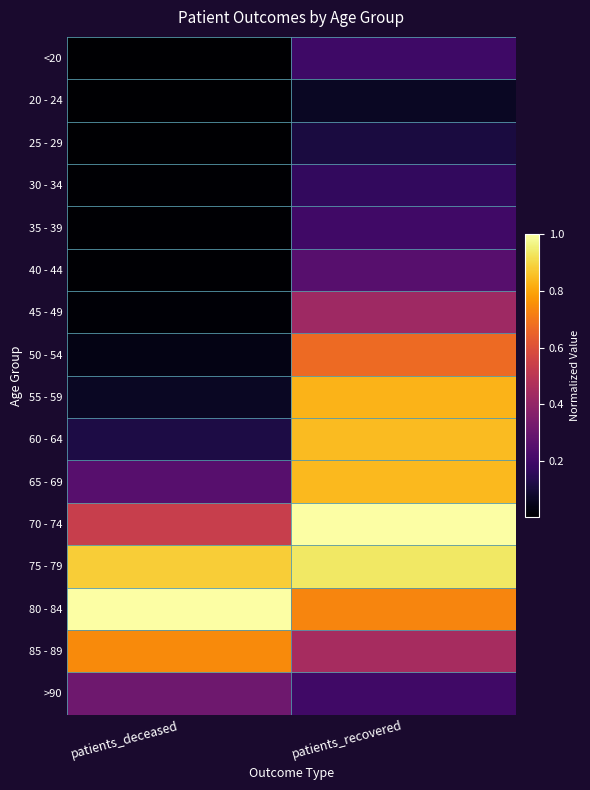

Which has a higher value, patients_deceased or patients_recovered?

patients_recovered